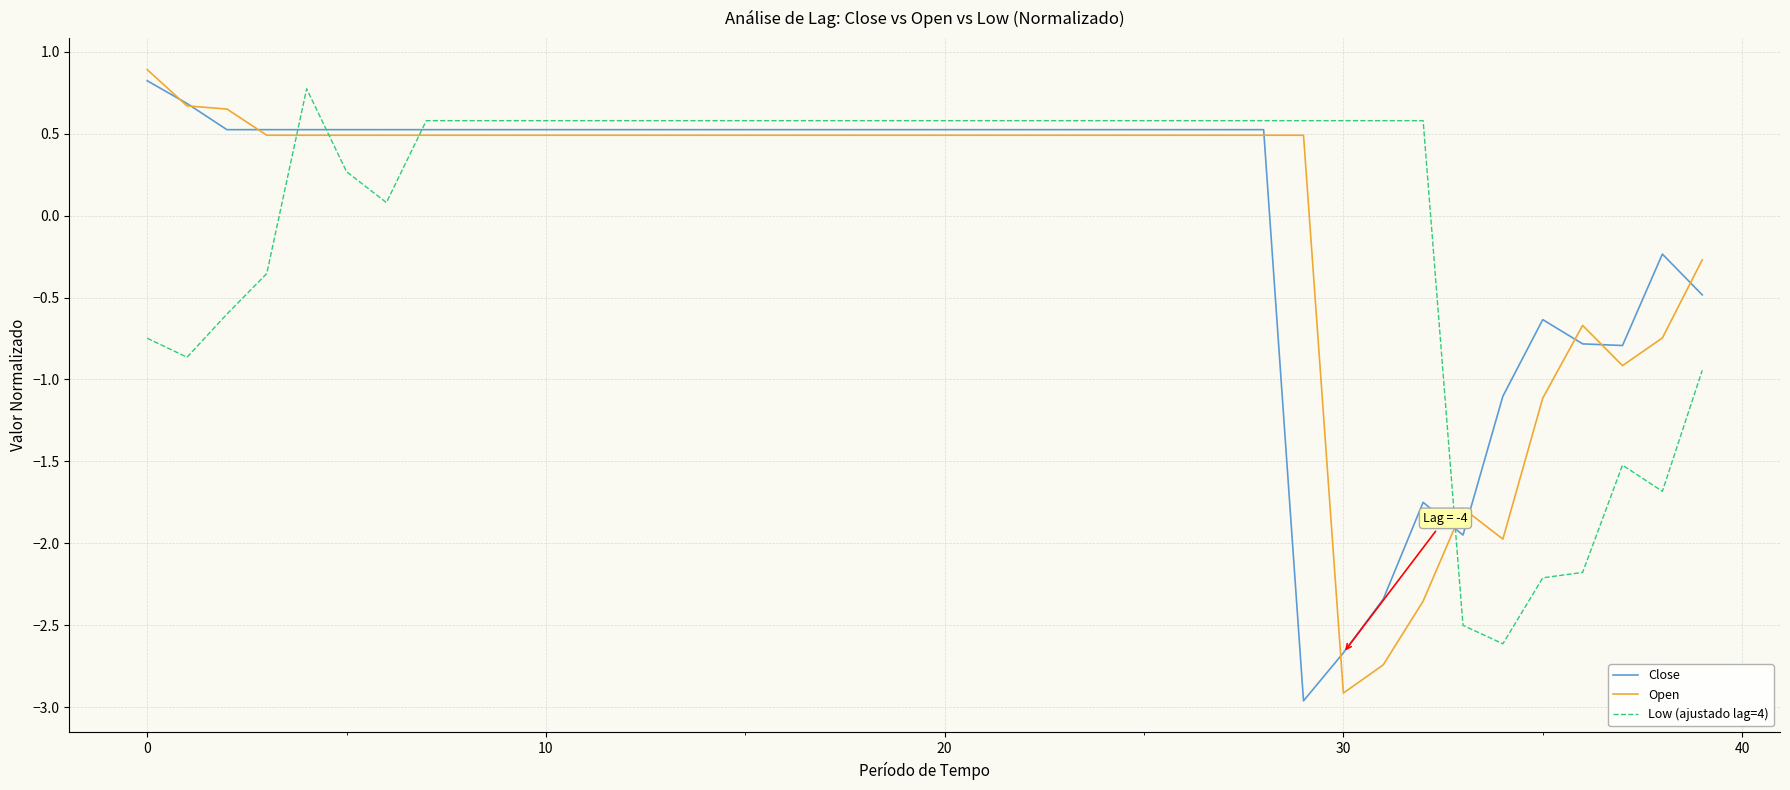

How many values in Close are below zero?

11